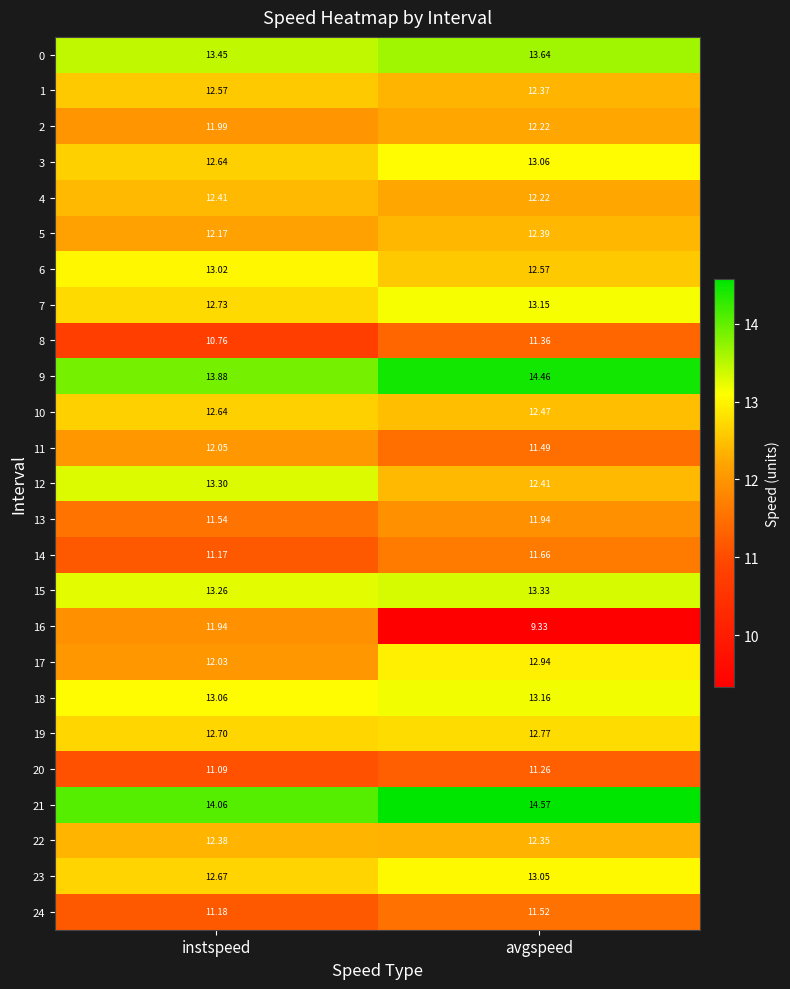

How many values in the 6 series exceed 13?

1